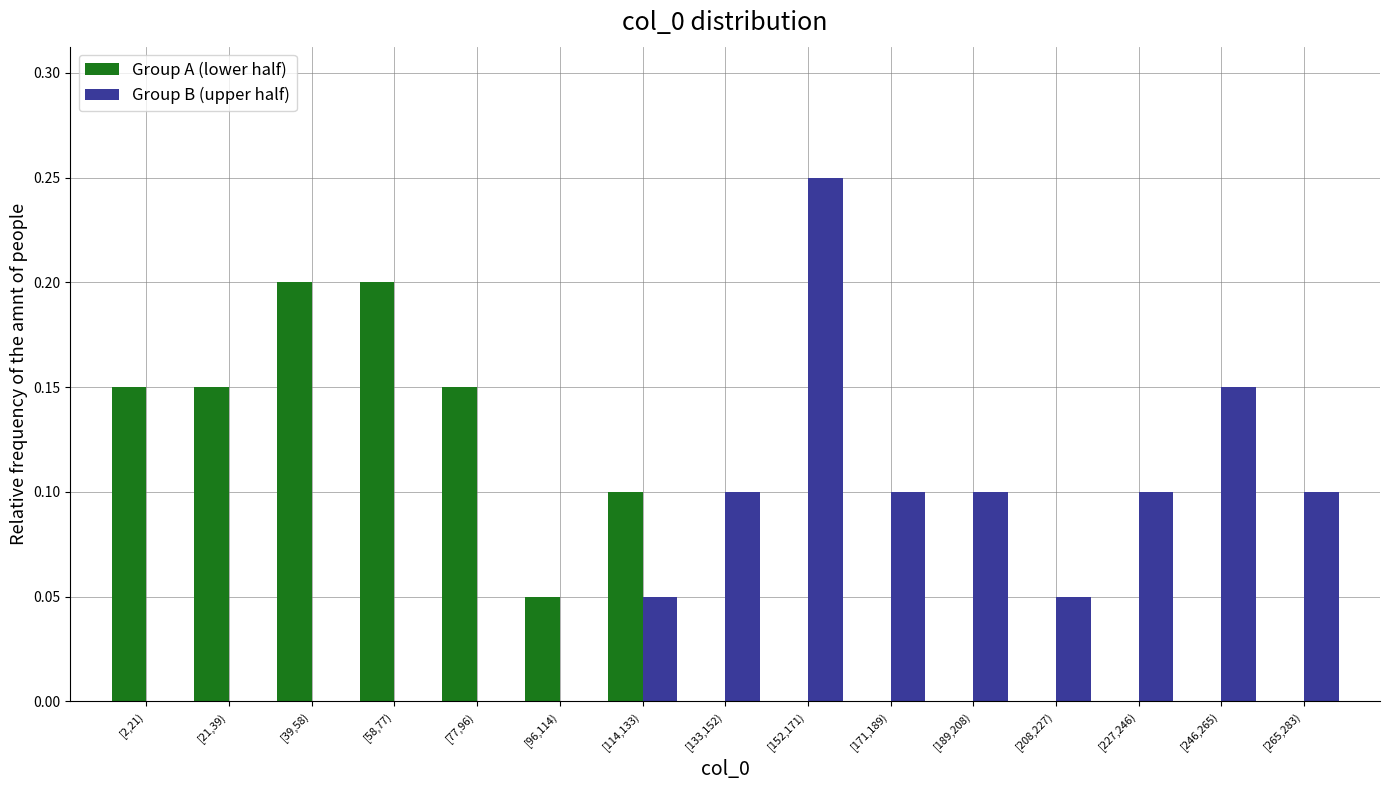

Is it true that Group A (lower half) equals 0.1 at [152,171)?

False